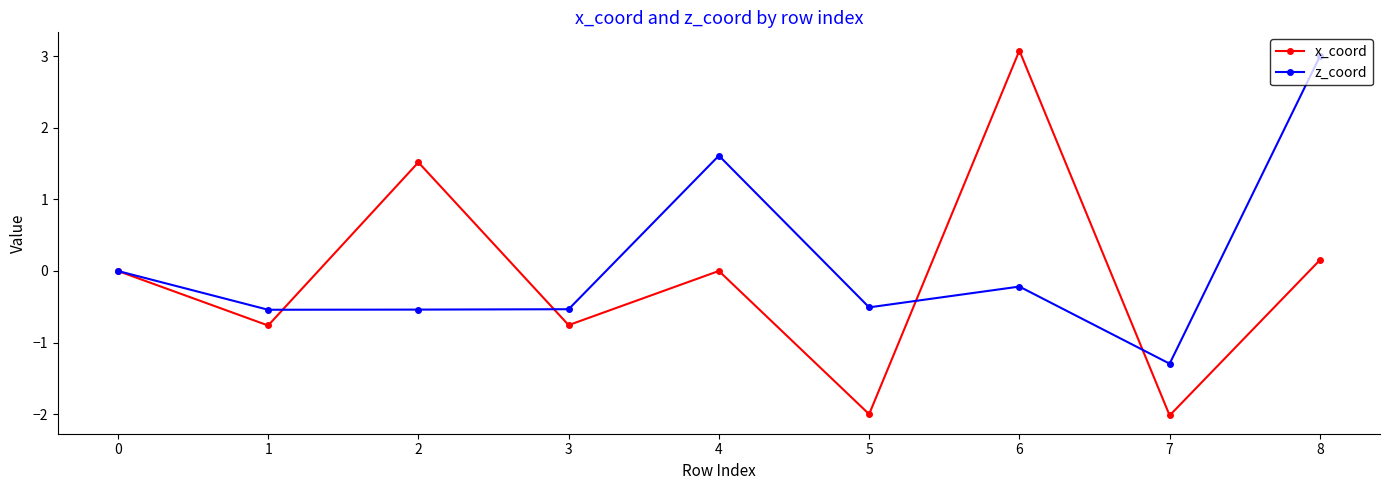

What is the approximate value of x_coord at 5?

-2.0